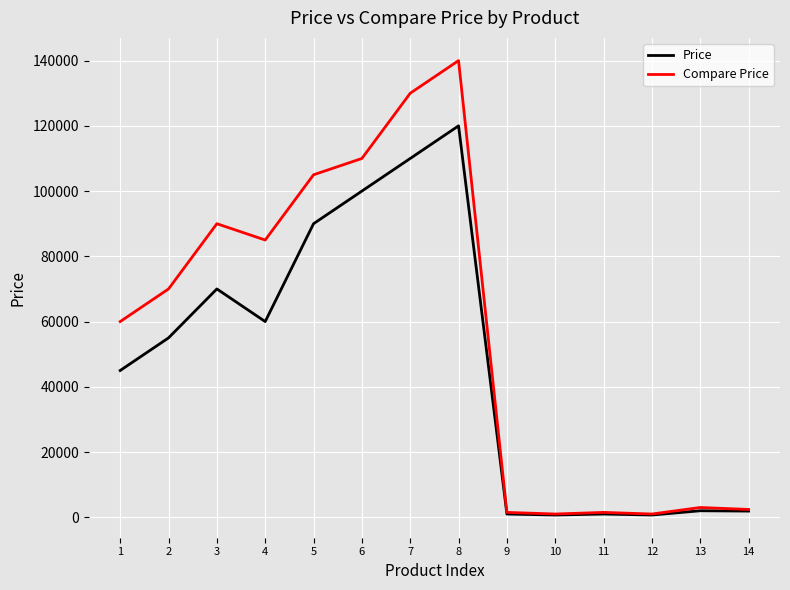

The value of Compare Price at 7 is 130000. True or false?

True